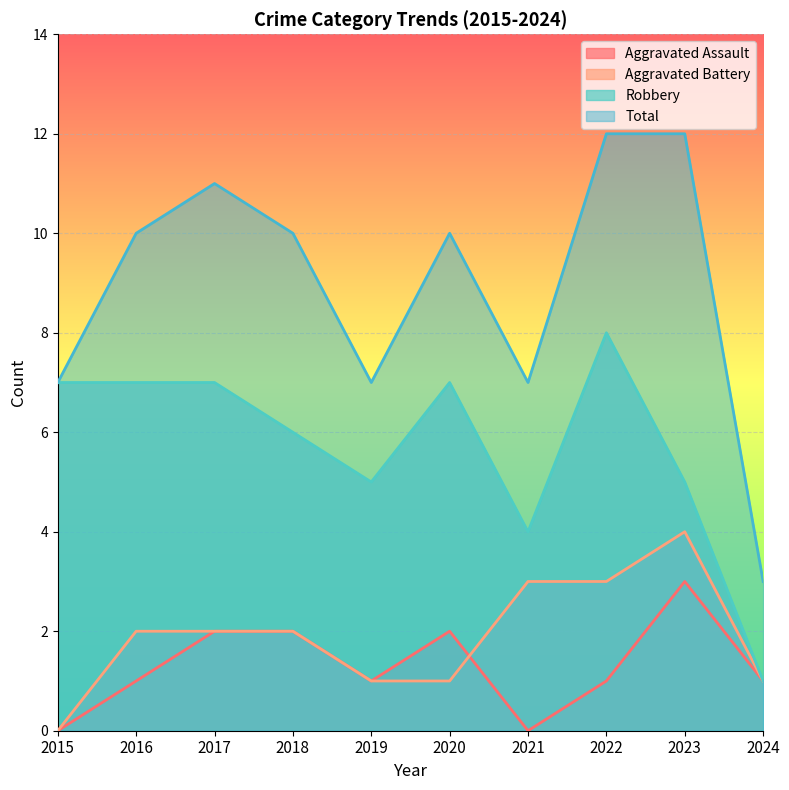

How many lines are shown in the chart?

4